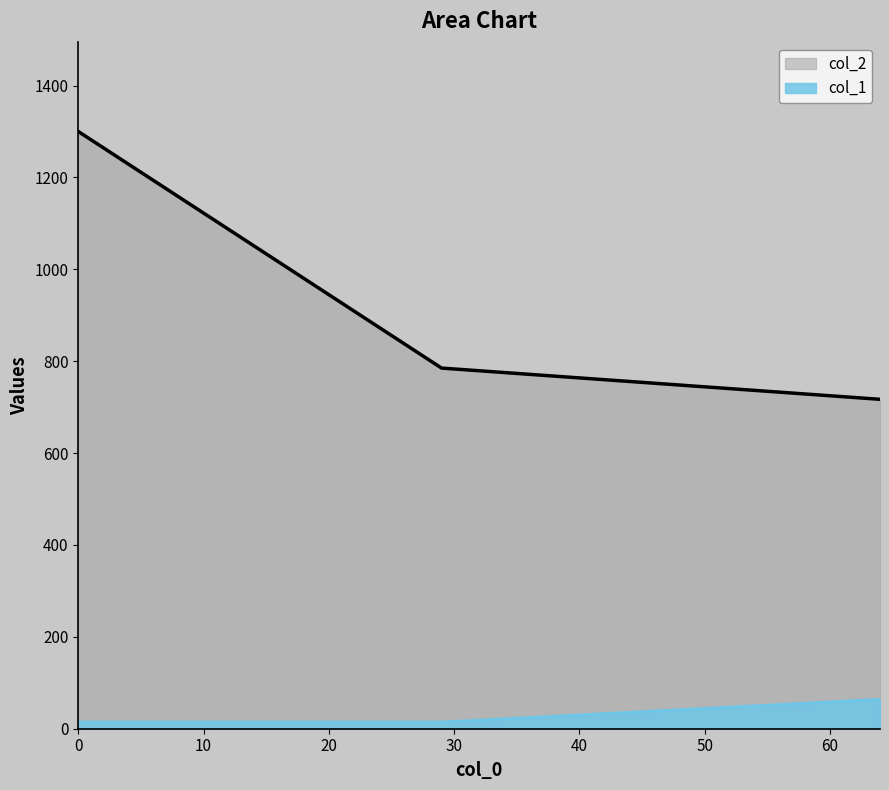

What is the sum of all col_1 values?

93.0